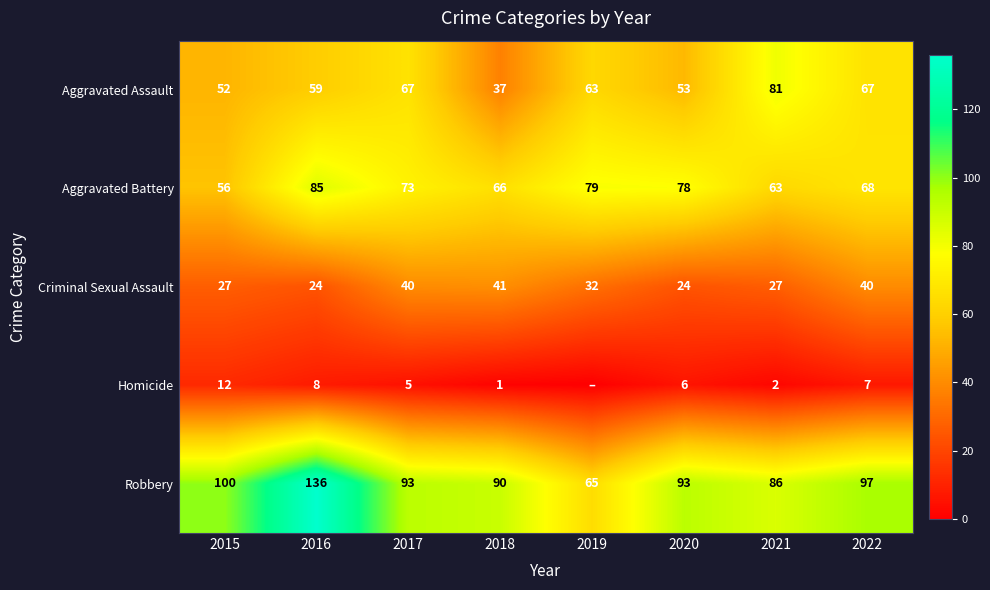

What is the difference between the second highest and second lowest values in the Criminal Sexual Assault series?

16